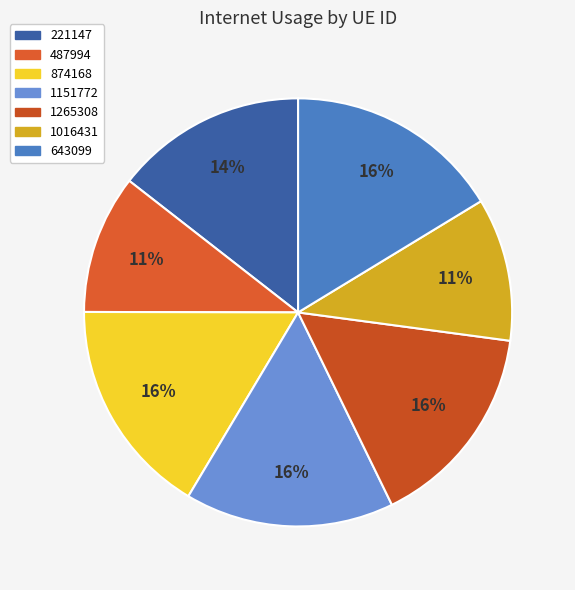

Is the sum of 487994 and 1016431 greater than half?

No